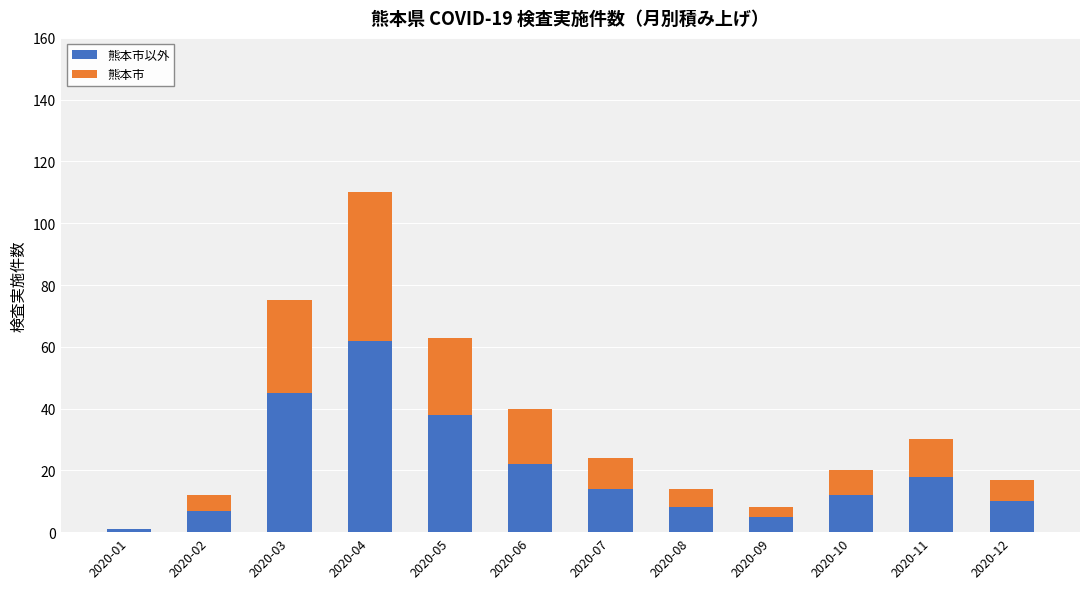

Does the chart contain stacked bars?

Yes